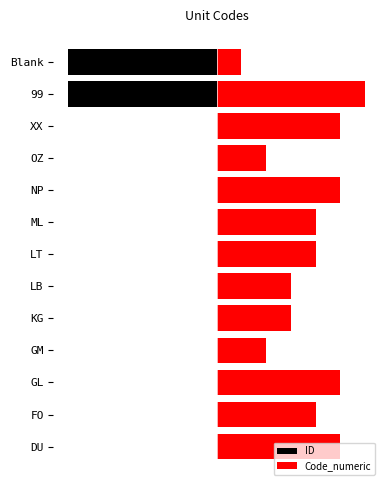

What is the highest value of the Code_numeric series?

6.0